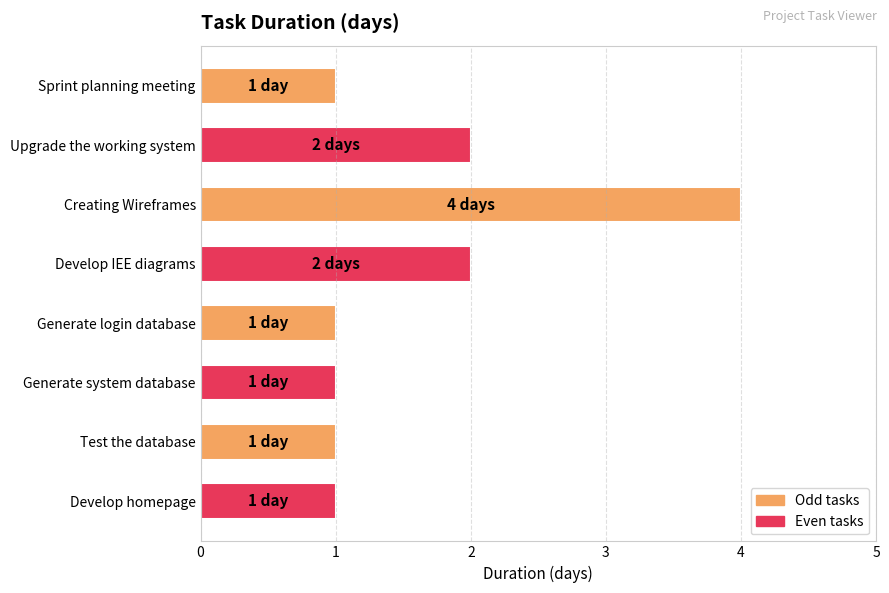

The chart shows a value of 0 at Sprint planning meeting. True or false?

False